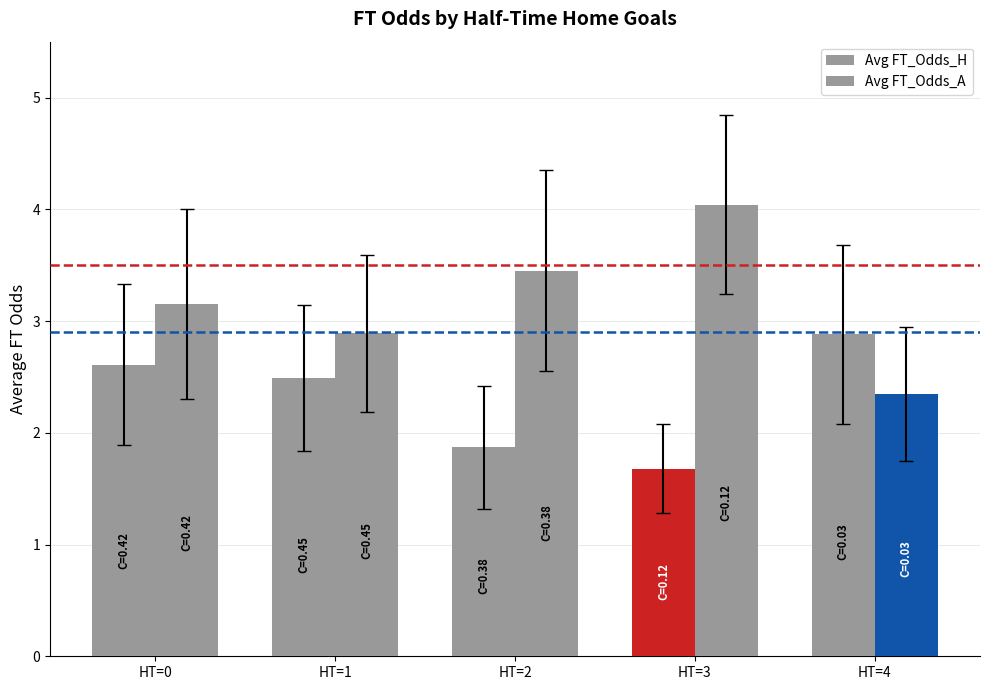

The value of Avg FT_Odds_A at HT=4 is 3.4. True or false?

False